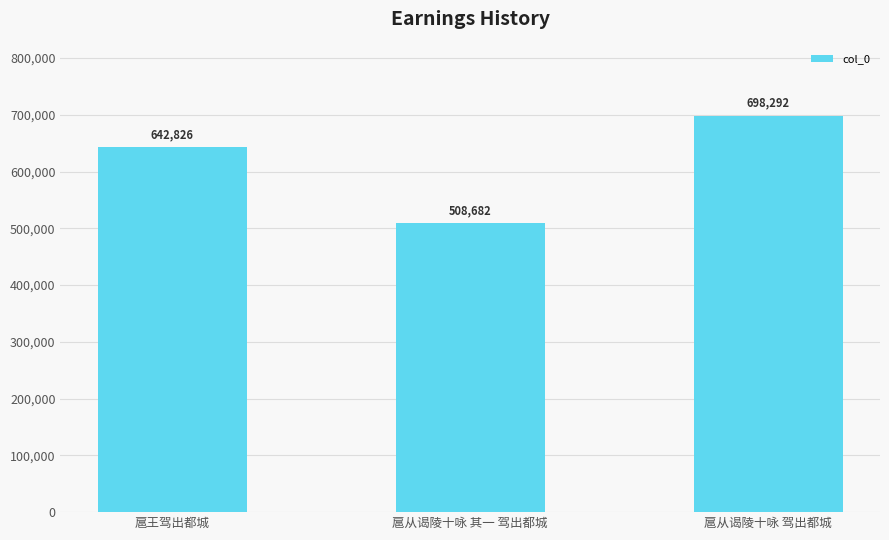

How many bars are there in total?

3